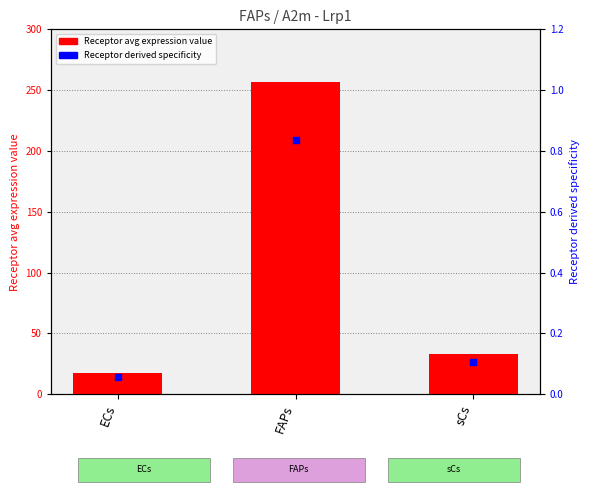

Which series contains the lowest Y value?

Receptor derived specificity